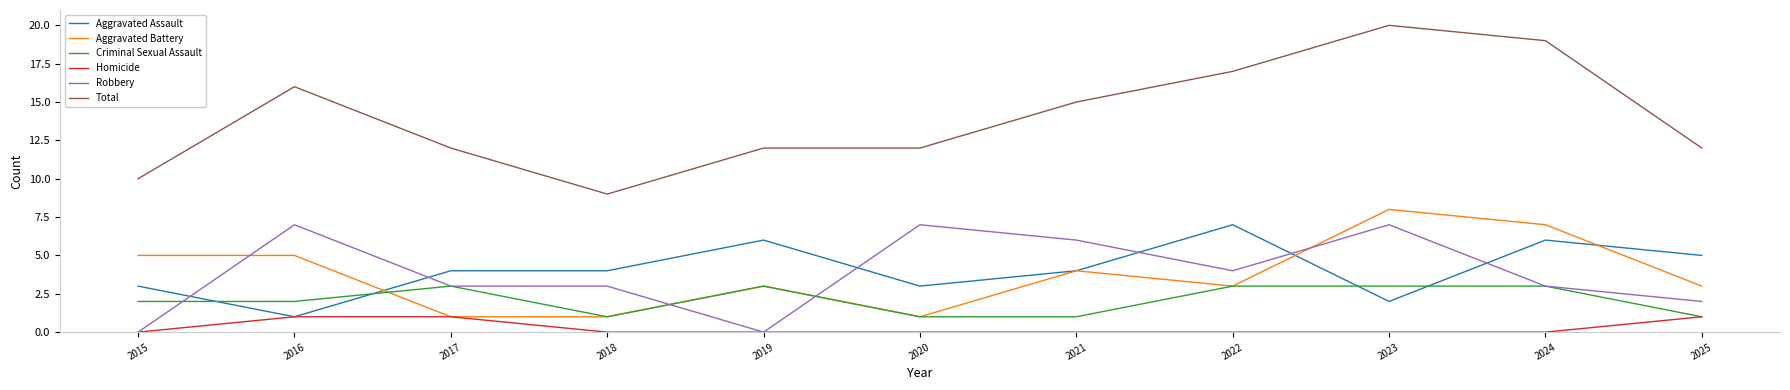

What is the approximate value of Robbery at 2016?

7